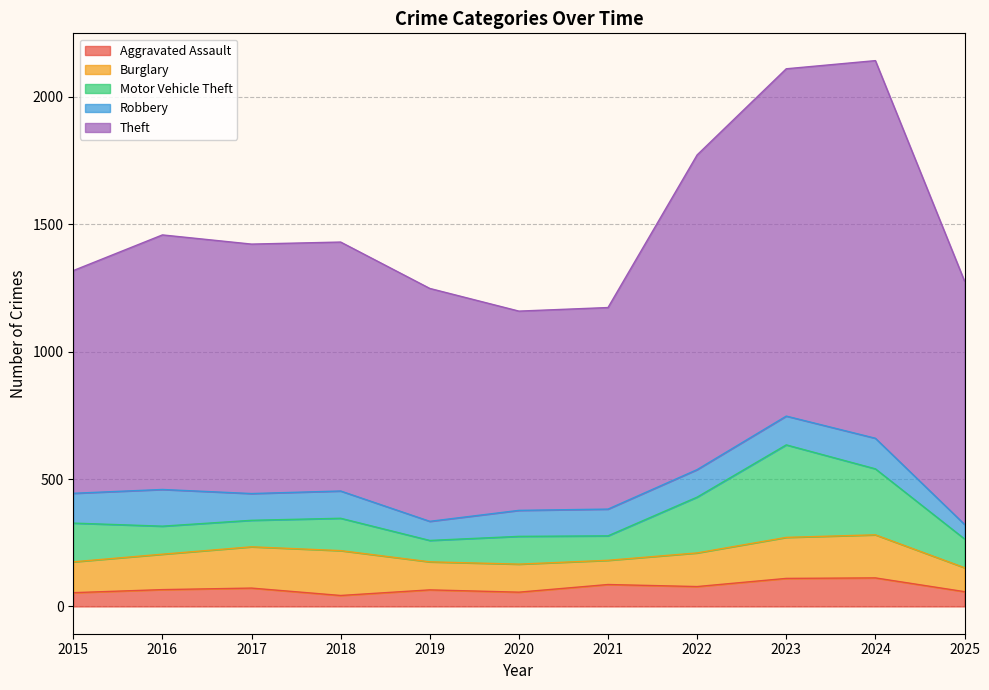

How many values in the Motor Vehicle Theft series are below 113?

5